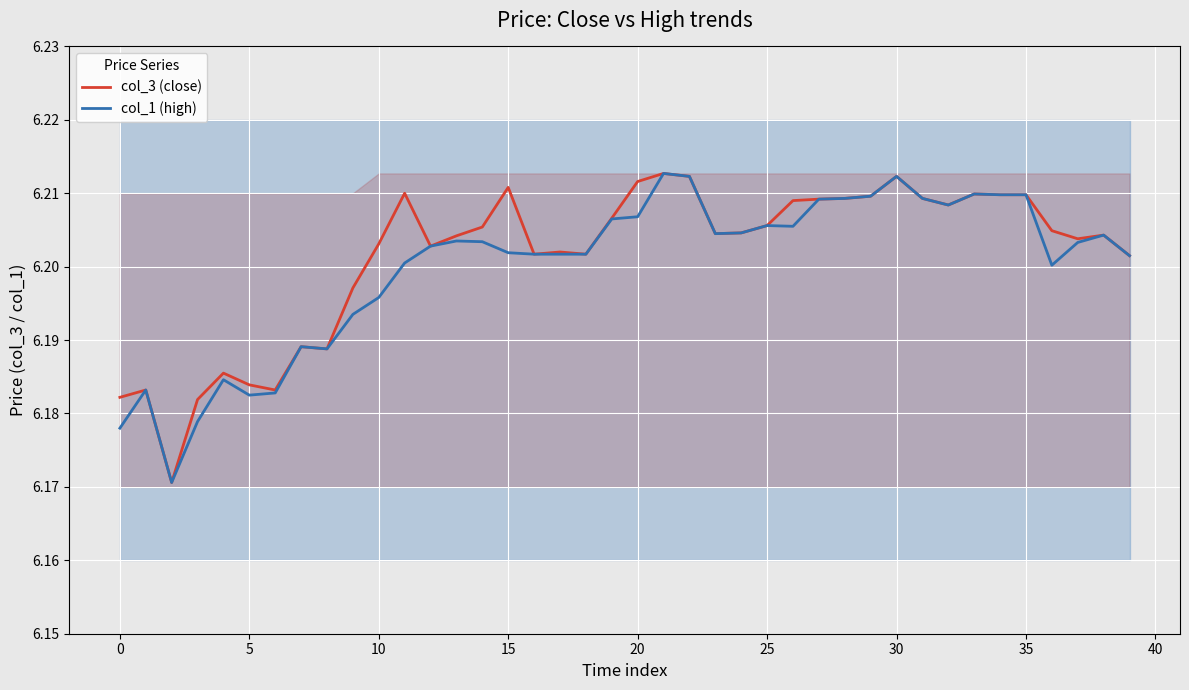

Which series changed the most between 14 and 29?

col_1 (high)